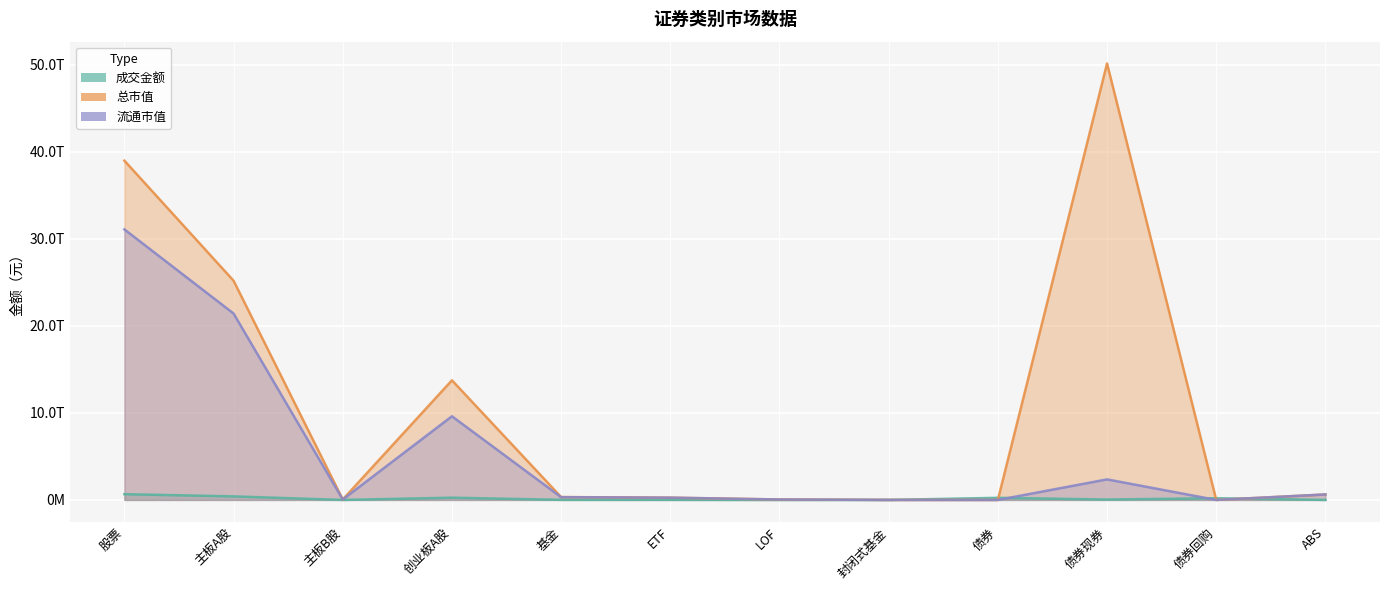

True or false: 成交金额 has a value of 8420926.8 at 封闭式基金.

False